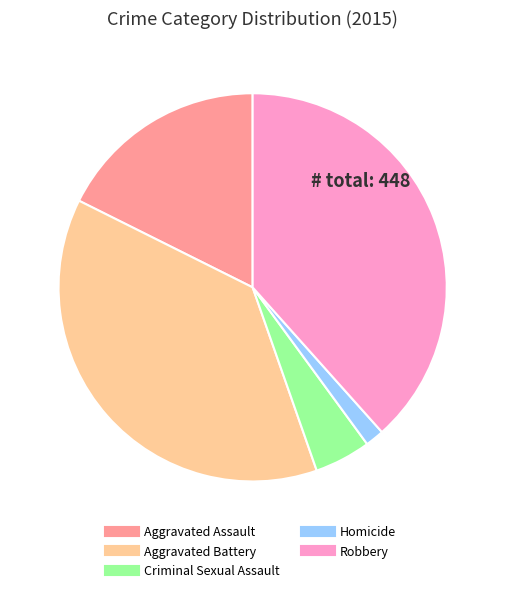

Combined, do Robbery and Criminal Sexual Assault account for over 50%?

No